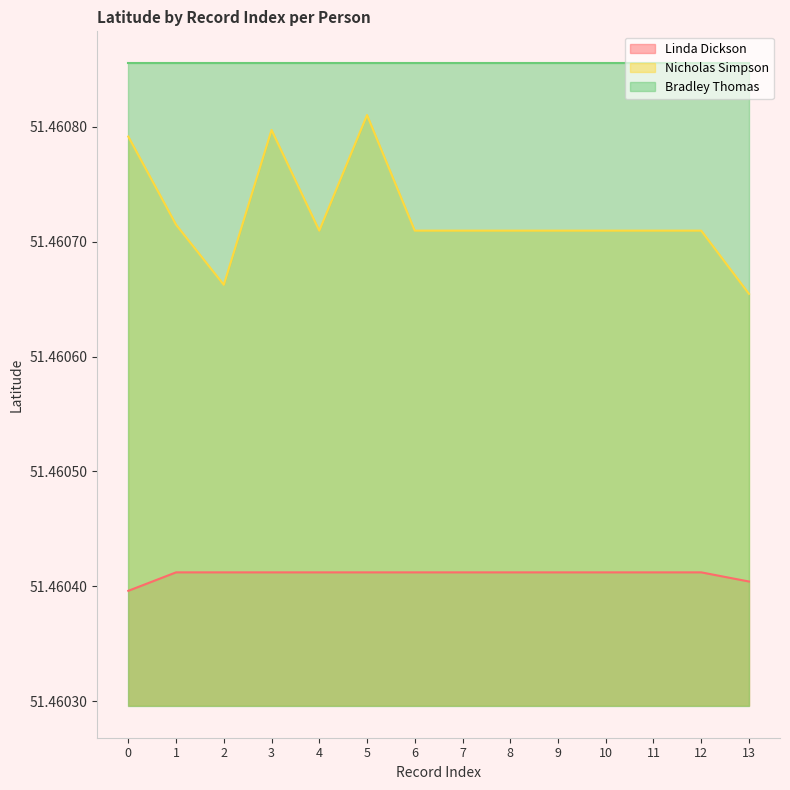

How many lines are shown in the chart?

3